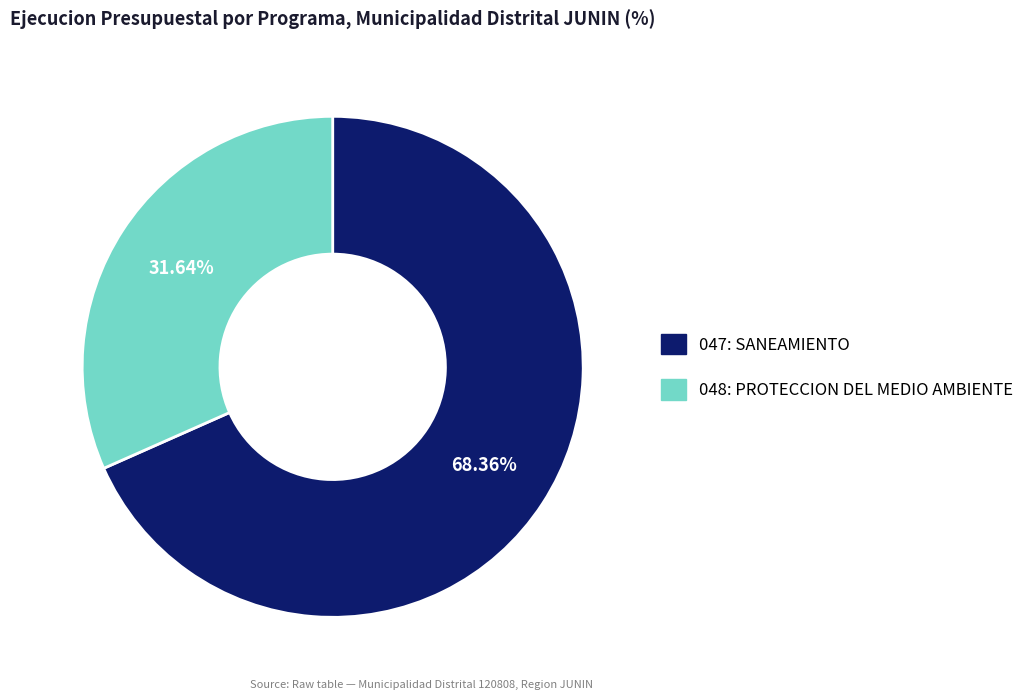

What percentage is the 047: SANEAMIENTO slice, to the nearest percent?

68%